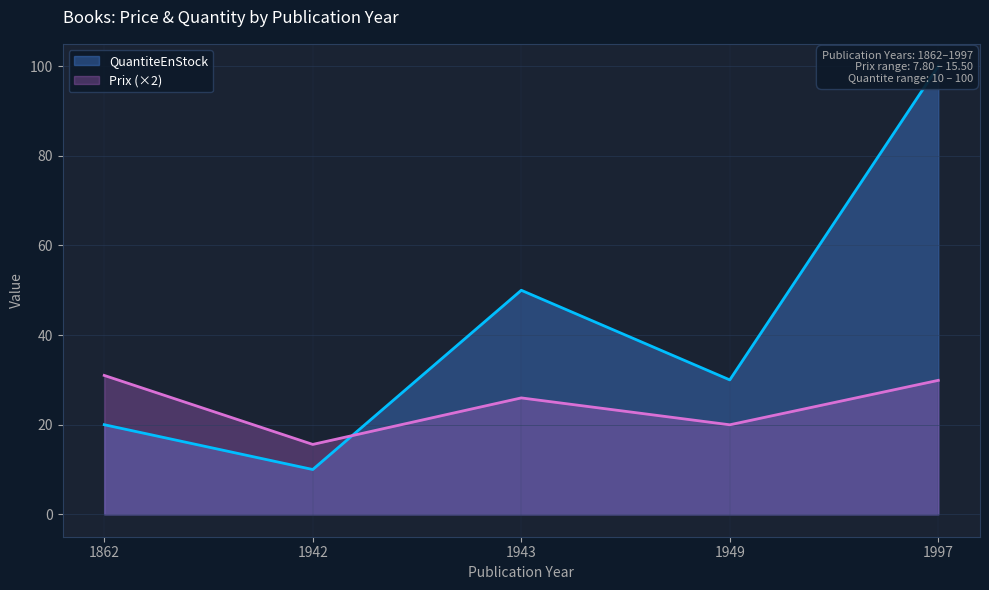

At which label does Prix (×2) reach its minimum?

1942